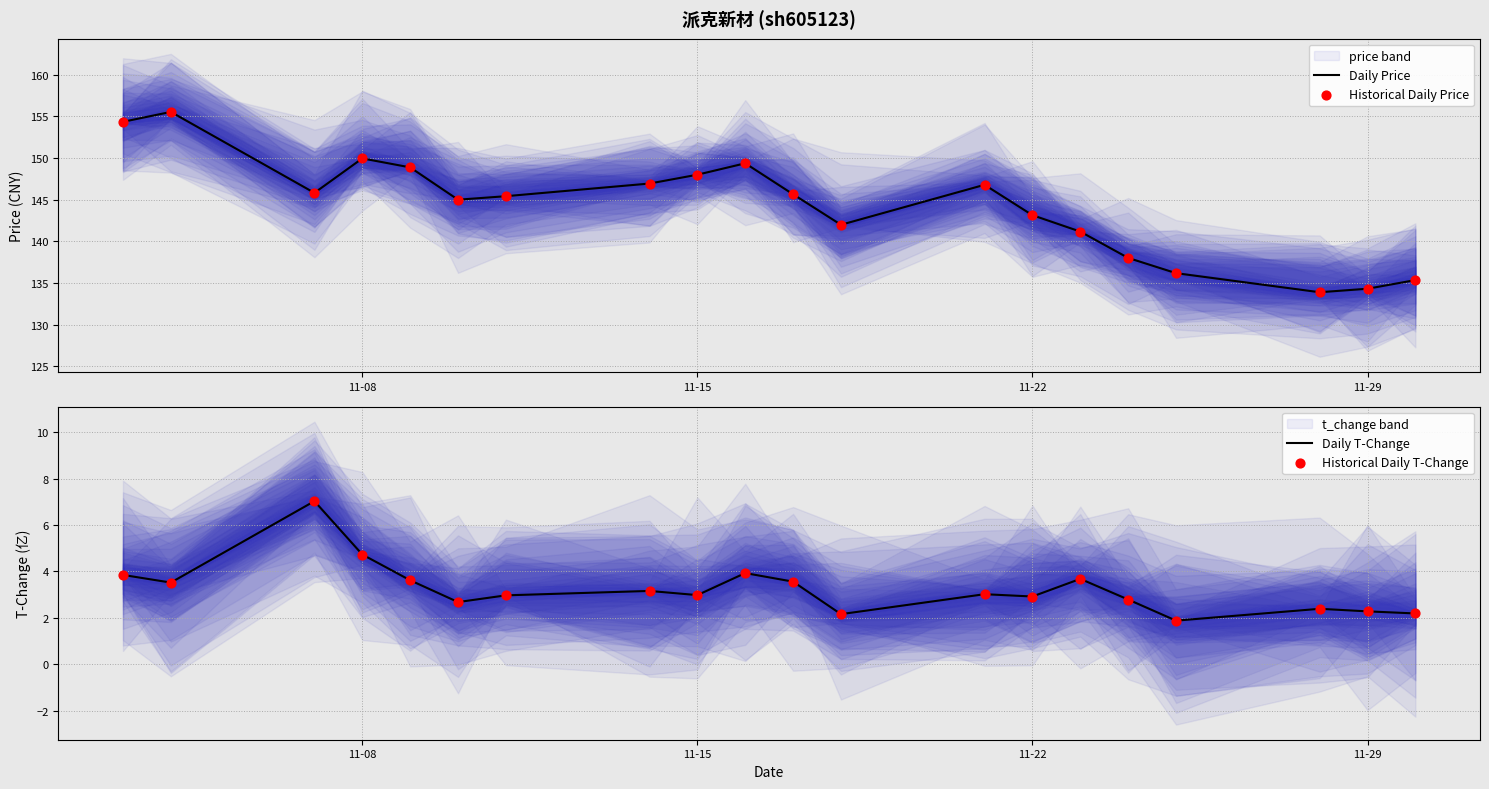

Which series has the largest total across all categories?

Daily Price